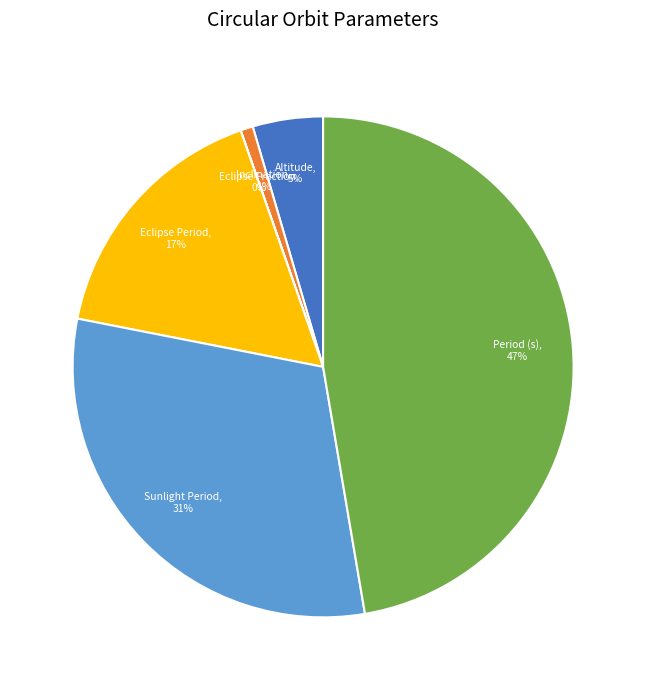

What is the largest slice in the pie chart?

Period (s)